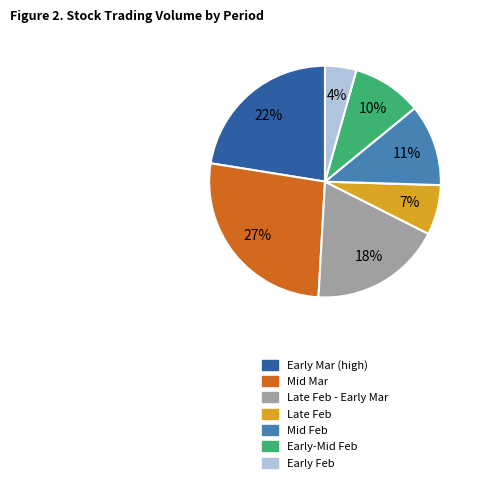

To the nearest percent, what percentage of the pie is Early Feb?

4%